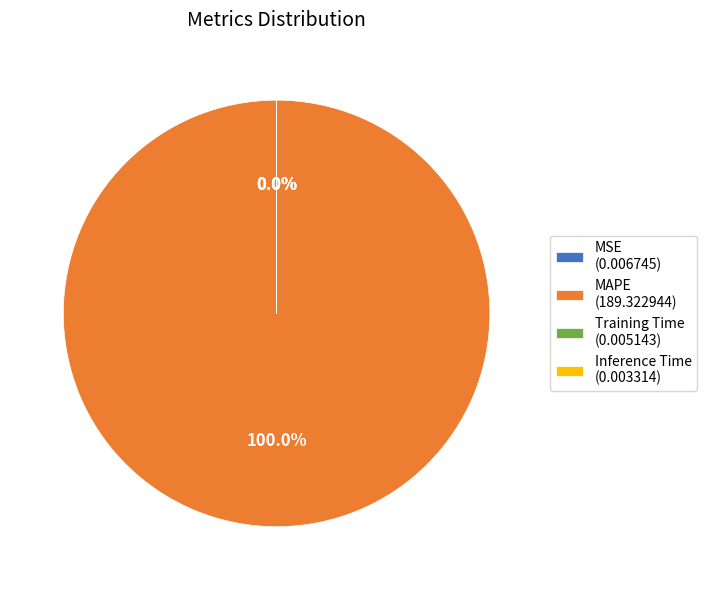

What percentage do MAPE and MSE together represent?

100.0%